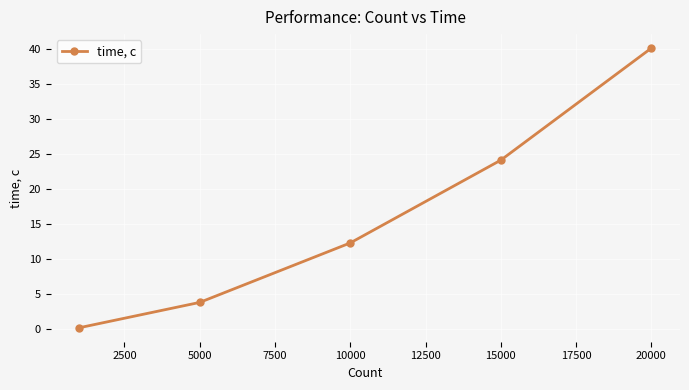

How many distinct data groups are displayed?

1